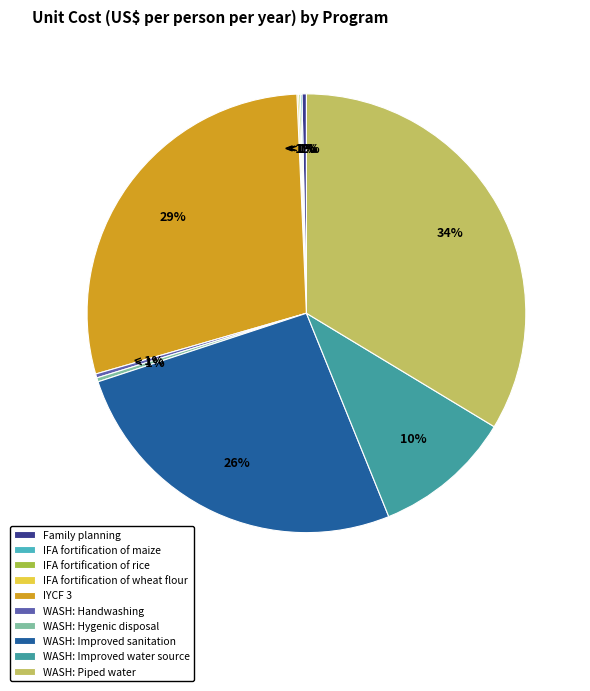

Rank the categories by value from lowest to highest.

IFA fortification of maize, IFA fortification of rice, IFA fortification of wheat flour, WASH: Handwashing, WASH: Hygenic disposal, Family planning, WASH: Improved water source, WASH: Improved sanitation, IYCF 3, WASH: Piped water